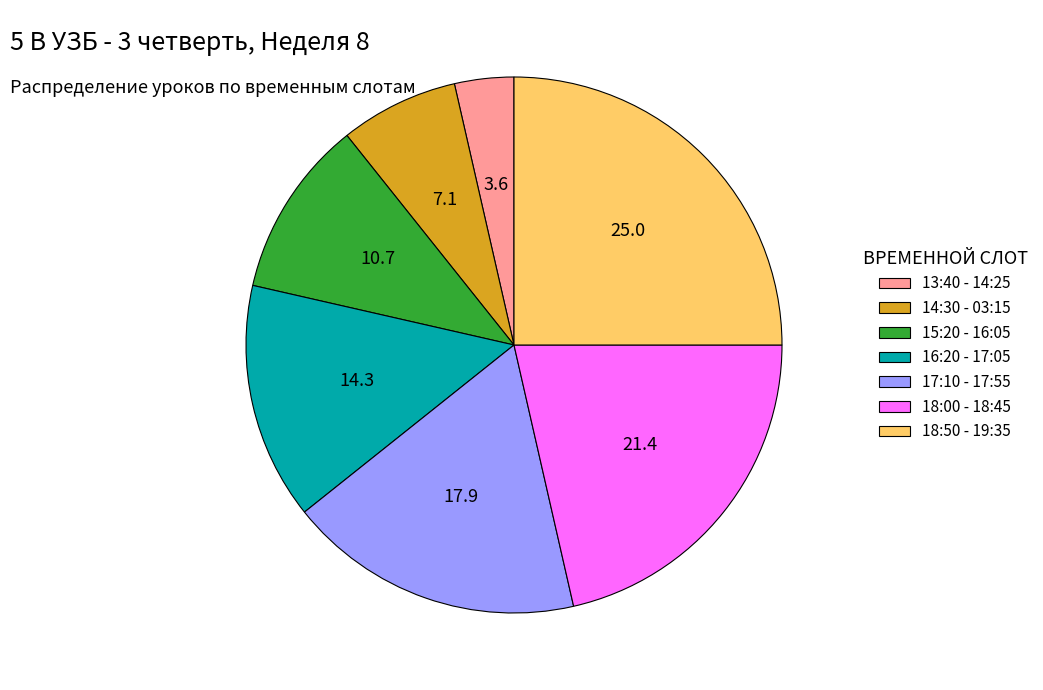

How many segments does this pie chart have?

7